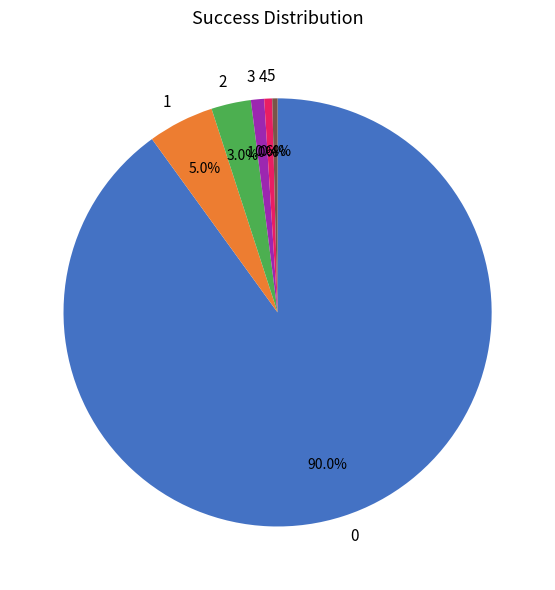

How many segments does this pie chart have?

6